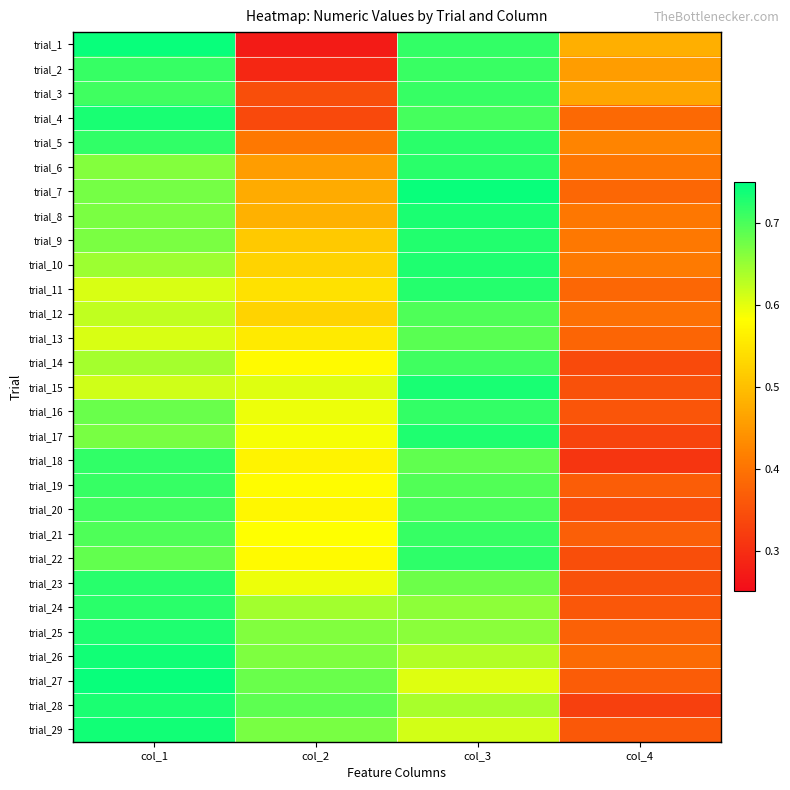

Reading left to right, what are all the values shown in this chart?

trial_1: col_1=0.7	col_2=0.3	col_3=0.7	col_4=0.5
trial_2: col_1=0.7	col_2=0.3	col_3=0.7	col_4=0.5
trial_3: col_1=0.7	col_2=0.3	col_3=0.7	col_4=0.5
trial_4: col_1=0.7	col_2=0.3	col_3=0.7	col_4=0.4
trial_5: col_1=0.7	col_2=0.4	col_3=0.7	col_4=0.4
trial_6: col_1=0.7	col_2=0.5	col_3=0.7	col_4=0.4
trial_7: col_1=0.7	col_2=0.5	col_3=0.7	col_4=0.4
trial_8: col_1=0.7	col_2=0.5	col_3=0.7	col_4=0.4
trial_9: col_1=0.7	col_2=0.5	col_3=0.7	col_4=0.4
trial_10: col_1=0.6	col_2=0.5	col_3=0.7	col_4=0.4
trial_11: col_1=0.6	col_2=0.5	col_3=0.7	col_4=0.4
trial_12: col_1=0.6	col_2=0.5	col_3=0.7	col_4=0.4
trial_13: col_1=0.6	col_2=0.6	col_3=0.7	col_4=0.4
trial_14: col_1=0.6	col_2=0.6	col_3=0.7	col_4=0.3
trial_15: col_1=0.6	col_2=0.6	col_3=0.7	col_4=0.4
trial_16: col_1=0.7	col_2=0.6	col_3=0.7	col_4=0.4
trial_17: col_1=0.7	col_2=0.6	col_3=0.7	col_4=0.3
trial_18: col_1=0.7	col_2=0.6	col_3=0.7	col_4=0.3
trial_19: col_1=0.7	col_2=0.6	col_3=0.7	col_4=0.4
trial_20: col_1=0.7	col_2=0.6	col_3=0.7	col_4=0.3
trial_21: col_1=0.7	col_2=0.6	col_3=0.7	col_4=0.4
trial_22: col_1=0.7	col_2=0.6	col_3=0.7	col_4=0.3
trial_23: col_1=0.7	col_2=0.6	col_3=0.7	col_4=0.4
trial_24: col_1=0.7	col_2=0.6	col_3=0.7	col_4=0.4
trial_25: col_1=0.7	col_2=0.7	col_3=0.7	col_4=0.4
trial_26: col_1=0.7	col_2=0.7	col_3=0.6	col_4=0.4
trial_27: col_1=0.7	col_2=0.7	col_3=0.6	col_4=0.4
trial_28: col_1=0.7	col_2=0.7	col_3=0.6	col_4=0.3
trial_29: col_1=0.7	col_2=0.7	col_3=0.6	col_4=0.4